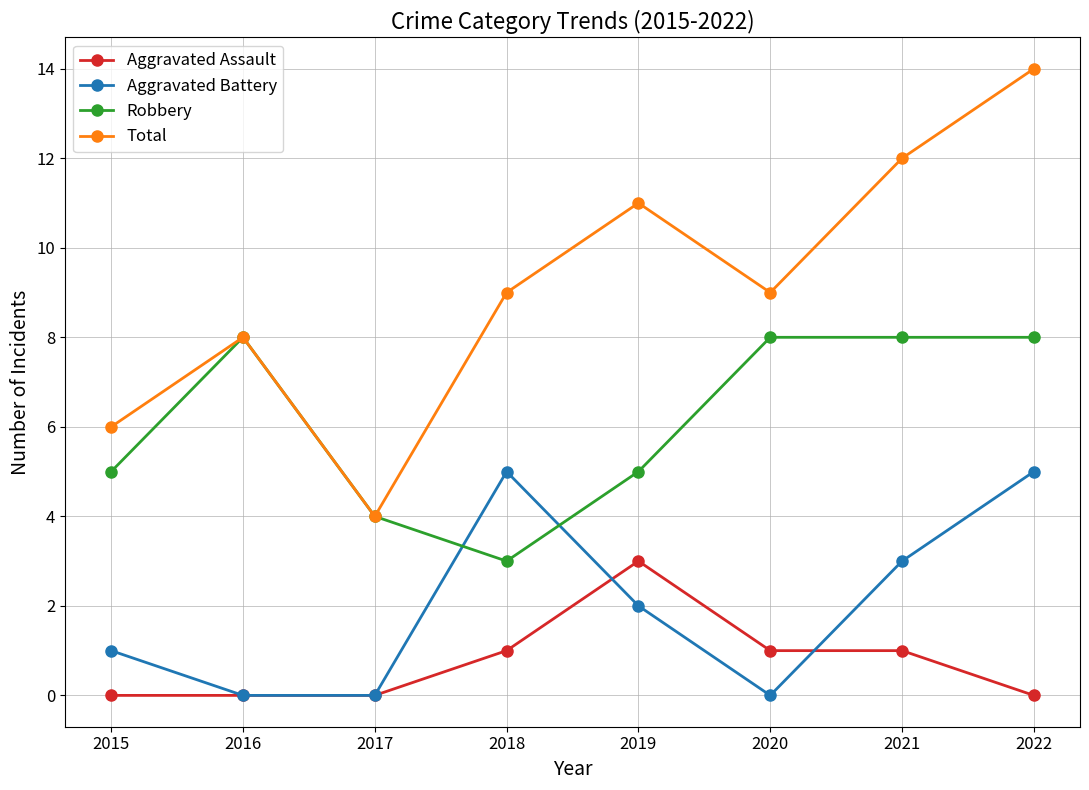

Which series has the widest spread of values?

Total